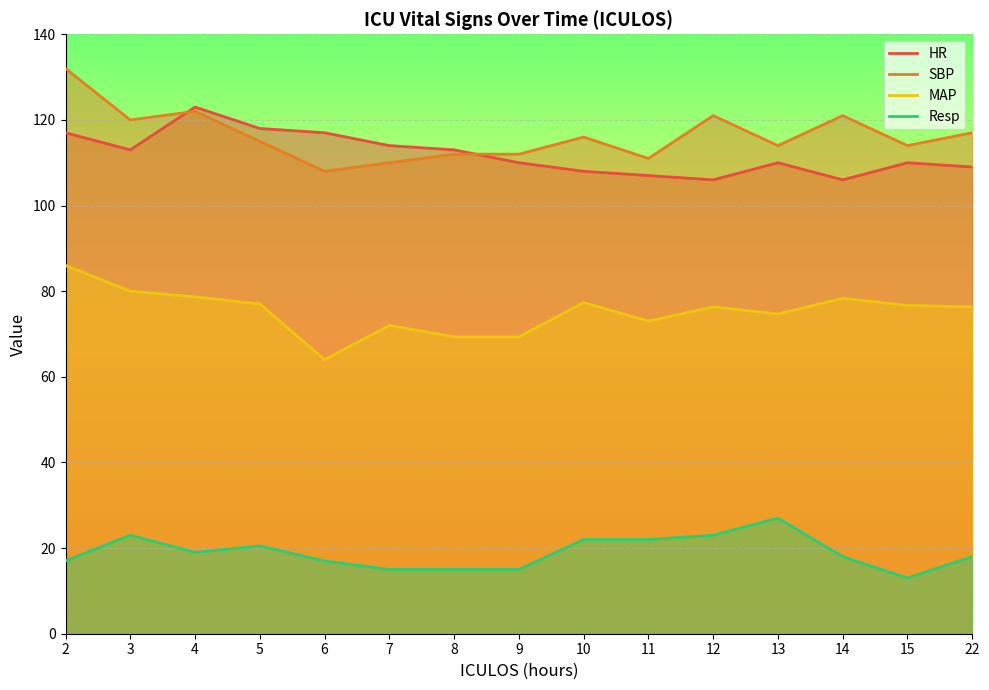

The Resp series shows 22.6 at 15. True or false?

False